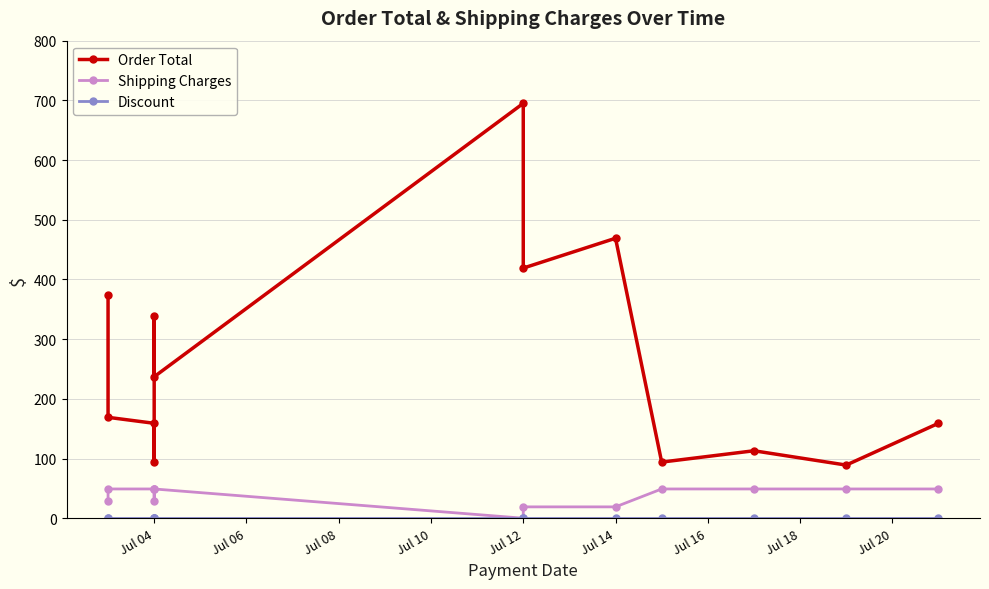

Between Jul 14 and Jul 12, which is larger?

Jul 12